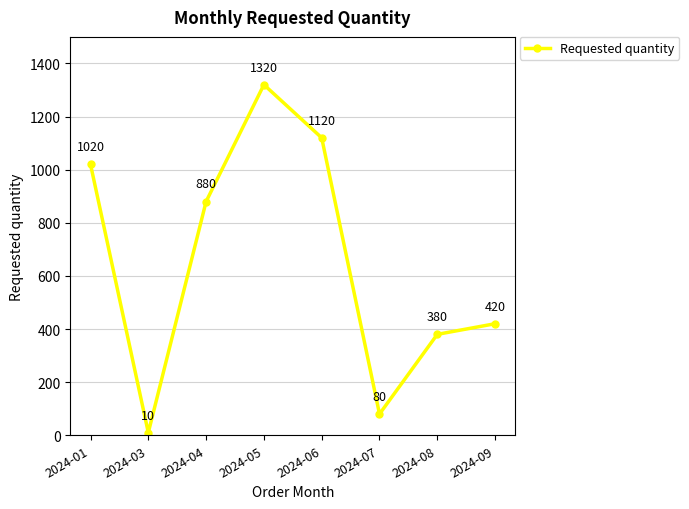

Reading left to right, what are all the values shown in this chart?

2024-01=1020	2024-03=10	2024-04=880	2024-05=1320	2024-06=1120	2024-07=80	2024-08=380	2024-09=420